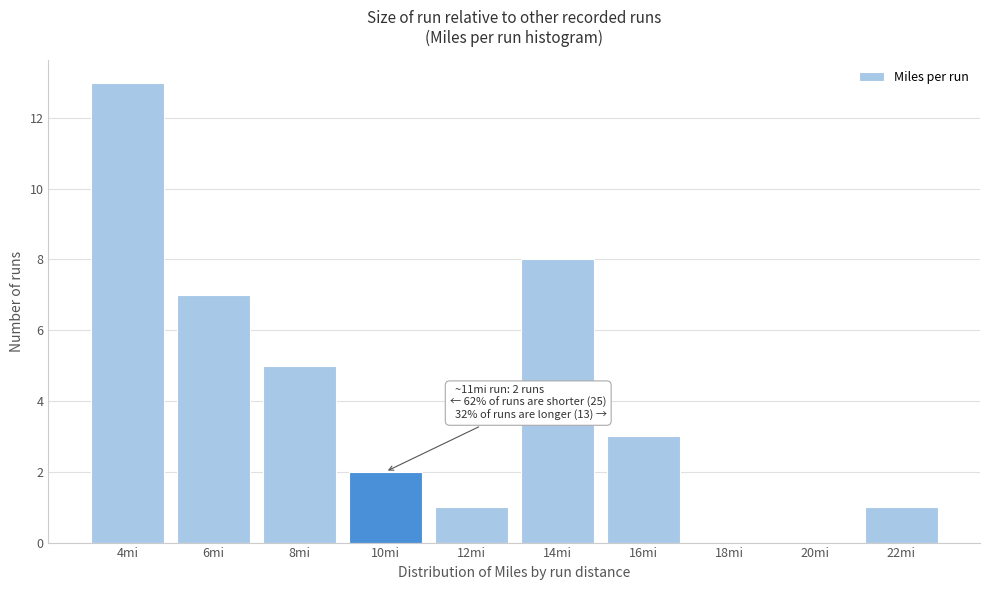

Reading left to right, what are all the values shown in this chart?

4mi=13	6mi=7	8mi=5	10mi=2	12mi=1	14mi=8	16mi=3	18mi=0	20mi=0	22mi=1